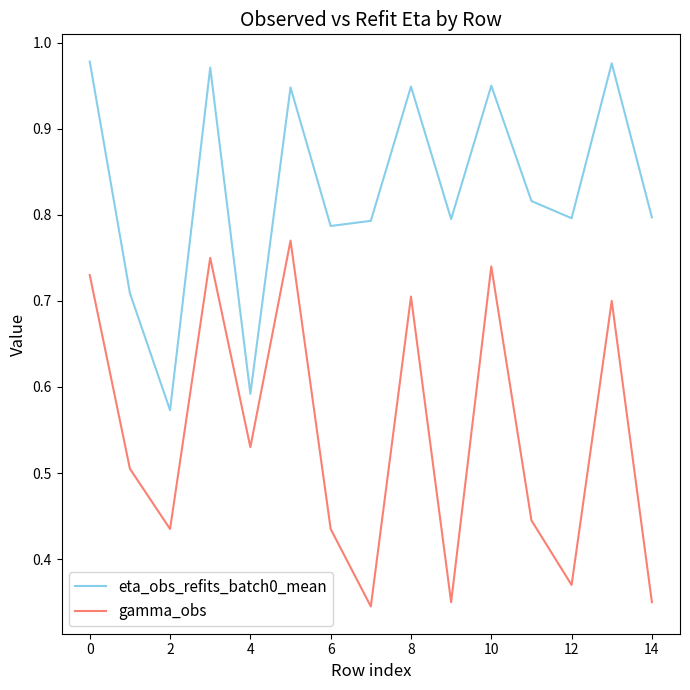

Rank the series by their maximum value, from highest to lowest.

eta_obs_refits_batch0_mean, gamma_obs